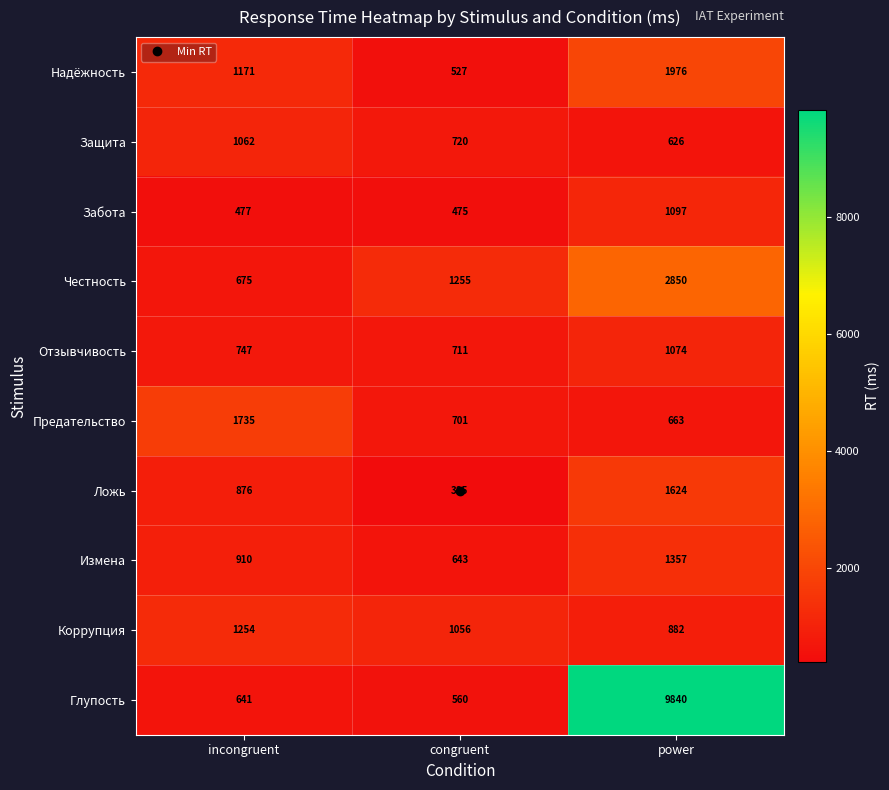

Where is Надёжность nearest to the value 1251?

incongruent